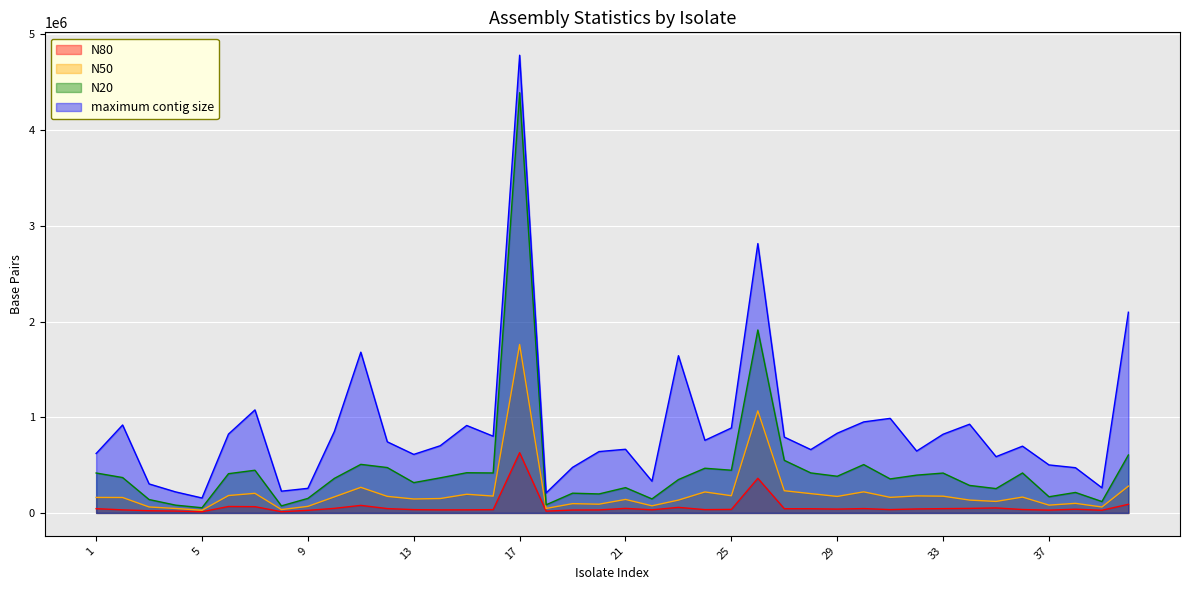

What are all the series names shown in the legend?

N80, N50, N20, maximum contig size